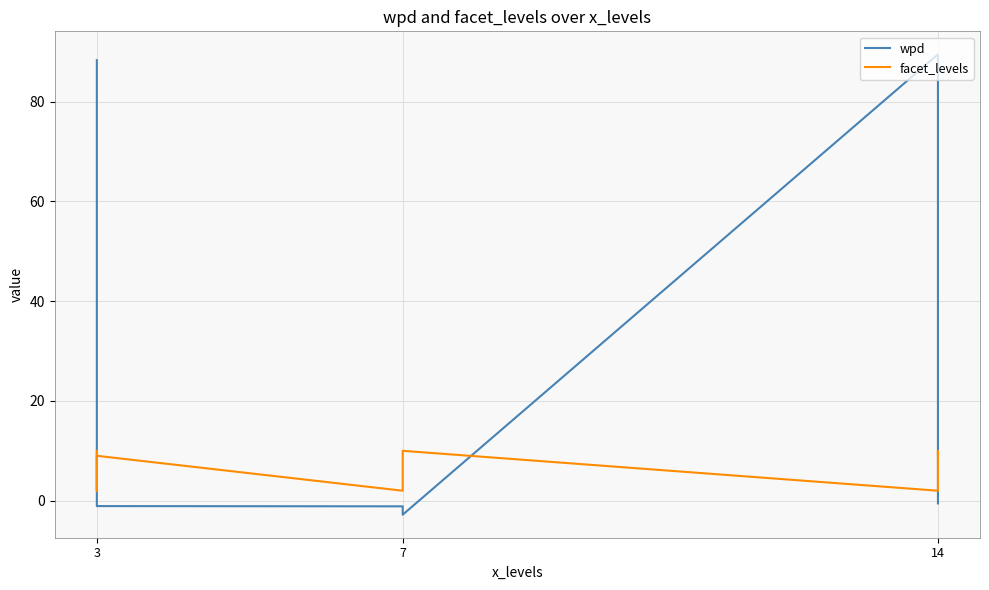

Does the chart have visible grid lines?

Yes